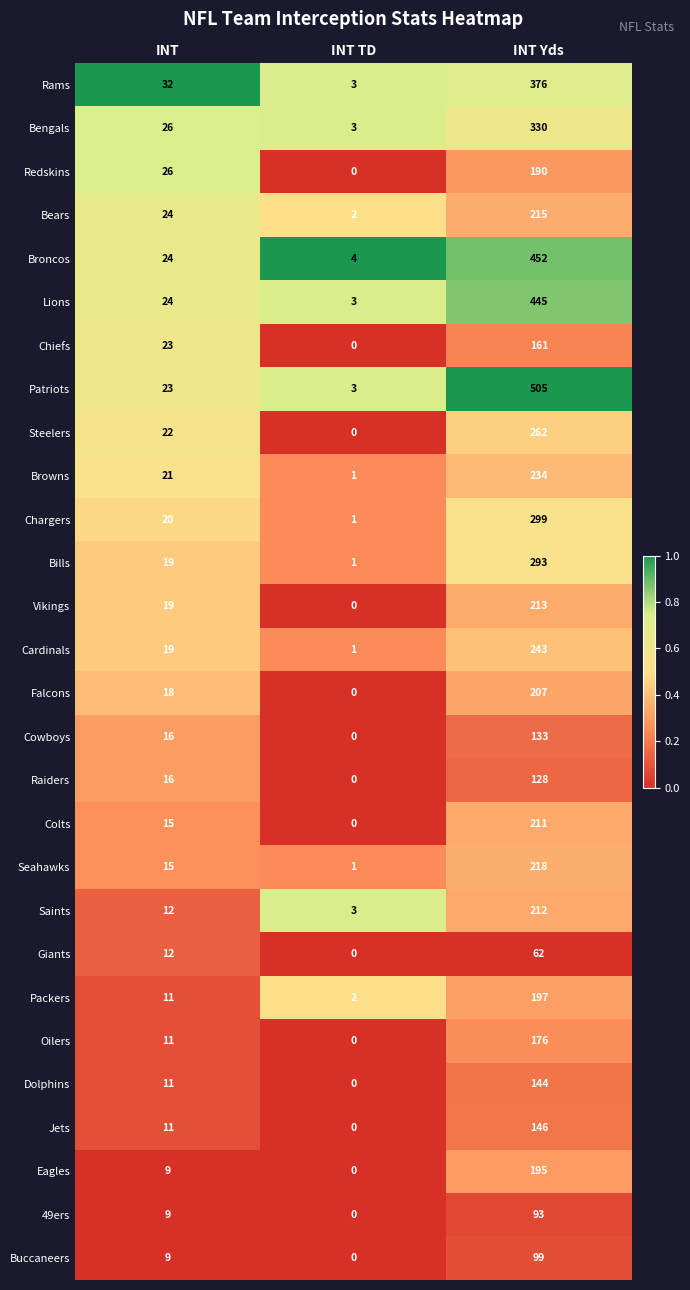

Between INT and INT TD, which series saw the biggest shift?

Rams